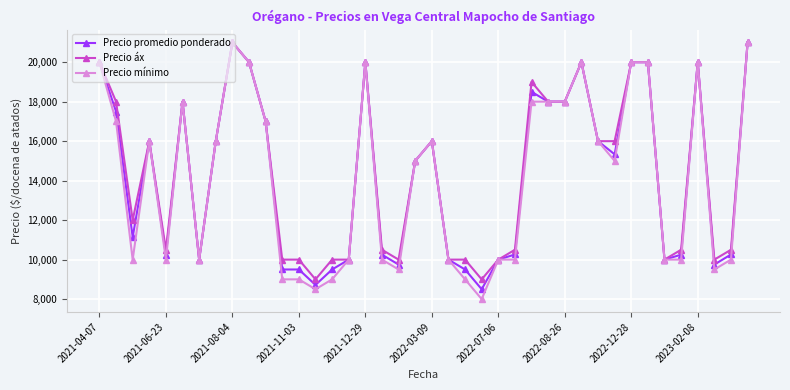

What are all the series names shown in the legend?

Precio promedio ponderado, Precio áx, Precio mínimo